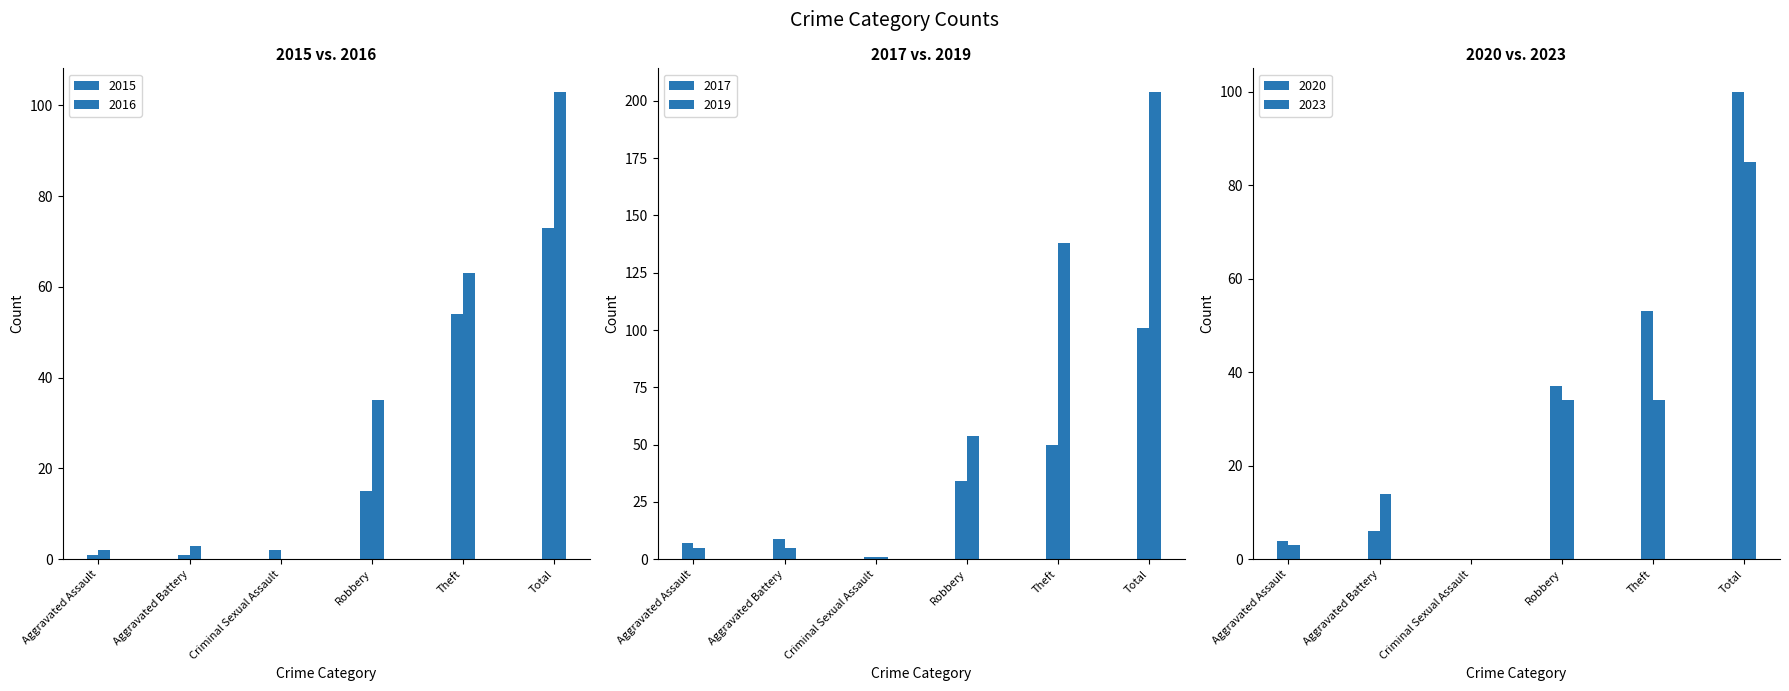

How many data points does each series have?

6